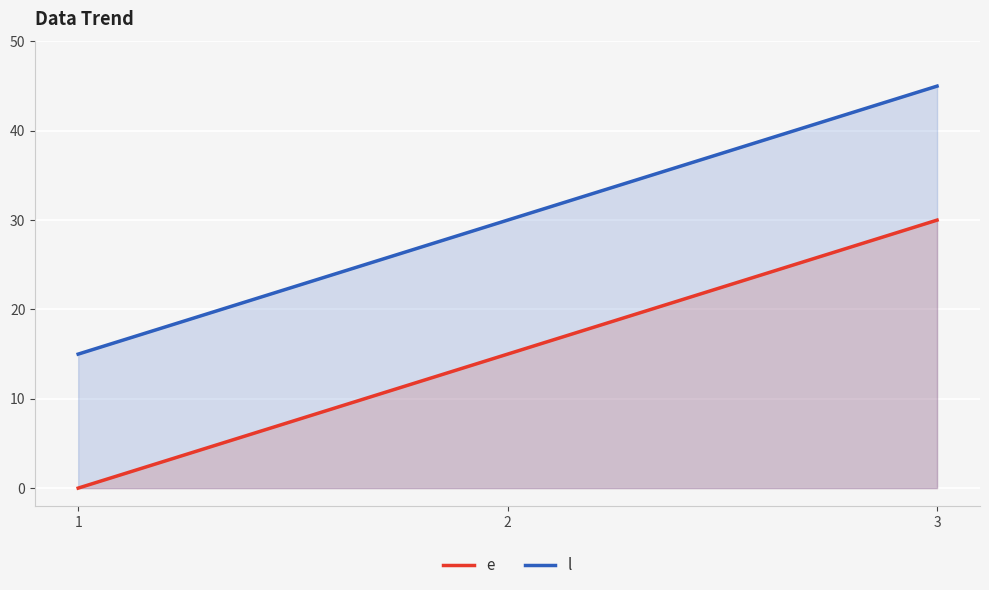

What is the total value across all series at 3?

75